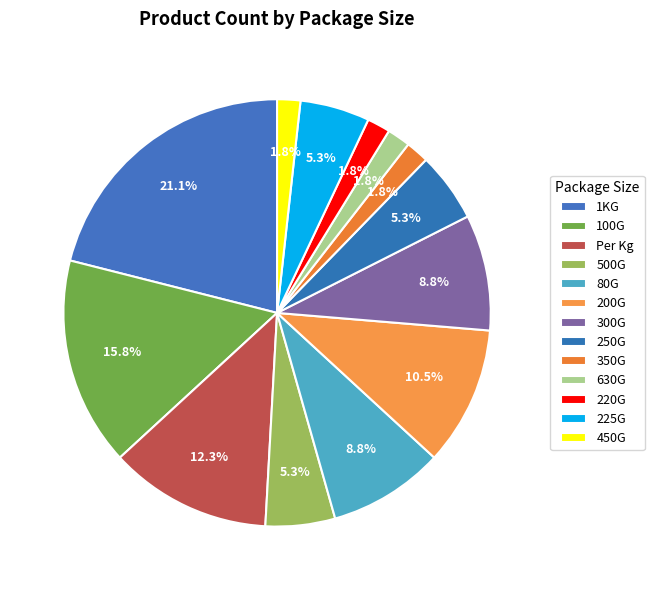

Count the number of slices in the pie.

13